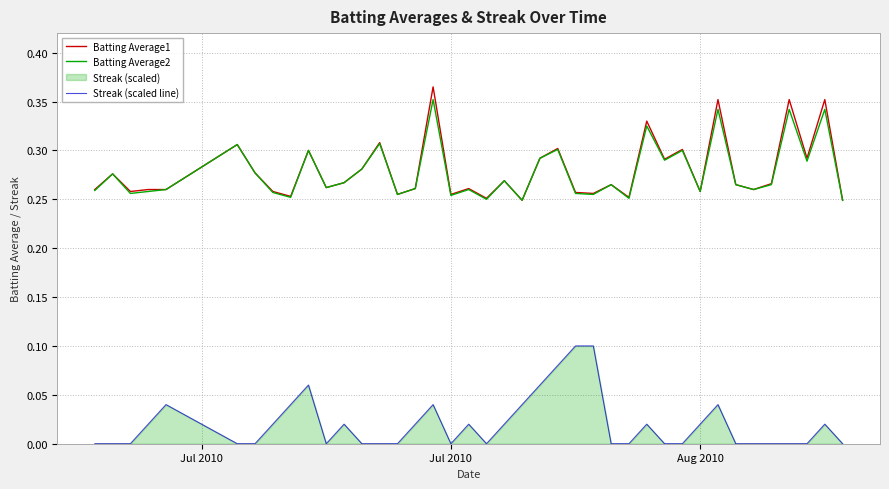

How many lines are shown in the chart?

3